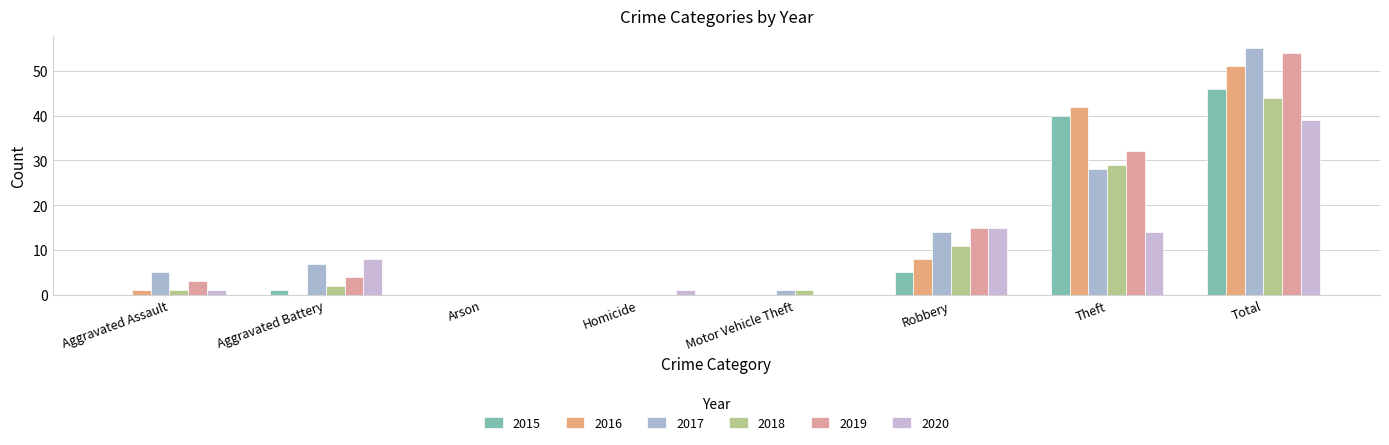

What position from the right is Motor Vehicle Theft?

4